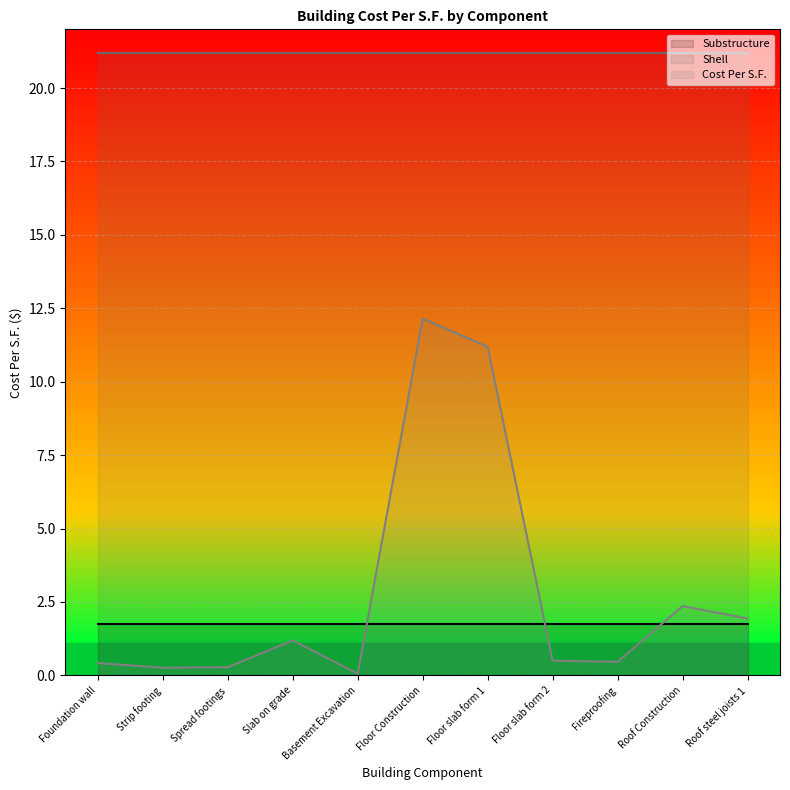

Is the value of Shell at Fireproofing greater than the value of Cost Per S.F. at Floor Construction?

Yes